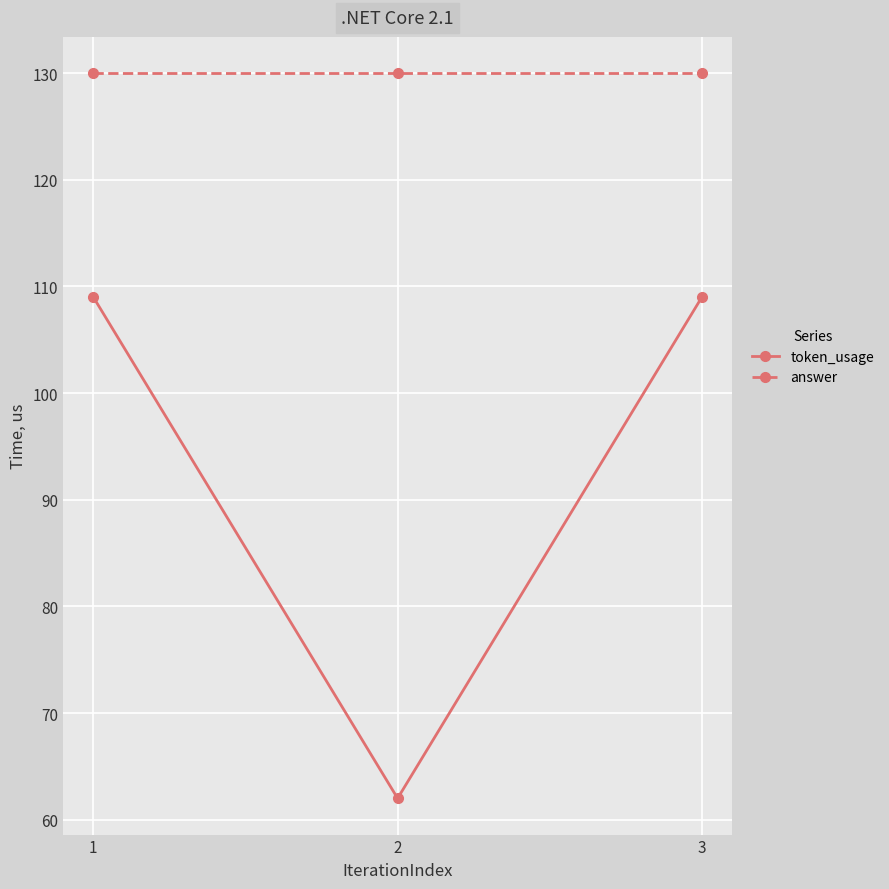

What is the approximate value of answer at 1?

130